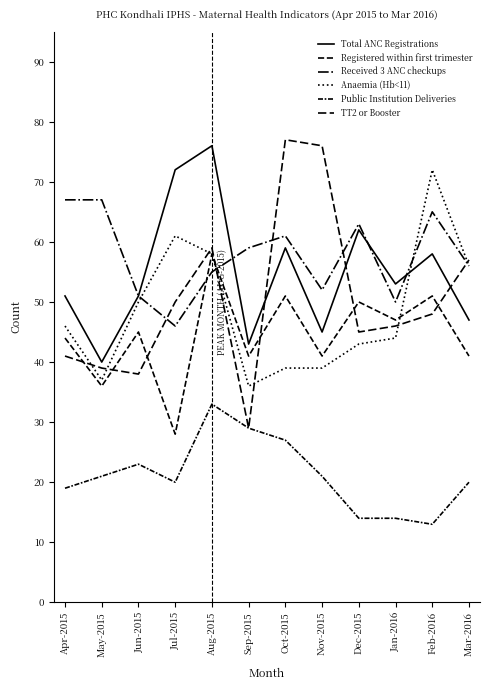

Is this an area chart (filled region under the line)?

No